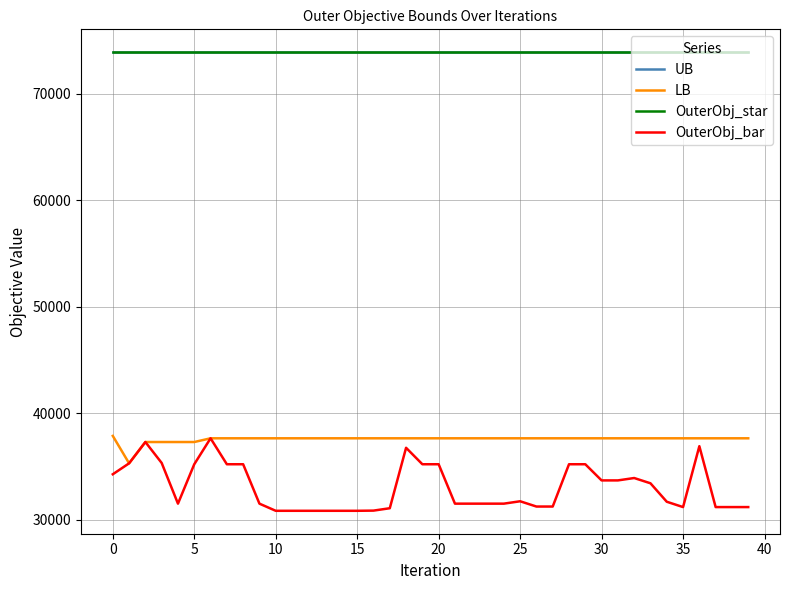

Is this an area chart (filled region under the line)?

No